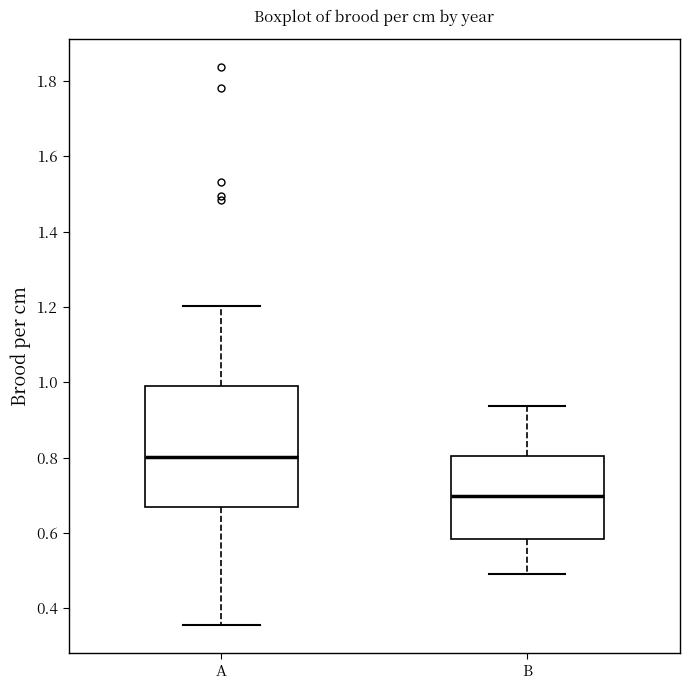

Reading left to right, transcribe this box plot: for each box, give where its median line is, the range the box spans, and where its two whiskers end, as read against the y-axis. The values are not printed on the chart, so give them approximately, as read against the axis.

A: median 0.80, box 0.66 to 0.98, whiskers 0.36 to 1.20
B: median 0.70, box 0.58 to 0.80, whiskers 0.50 to 0.94